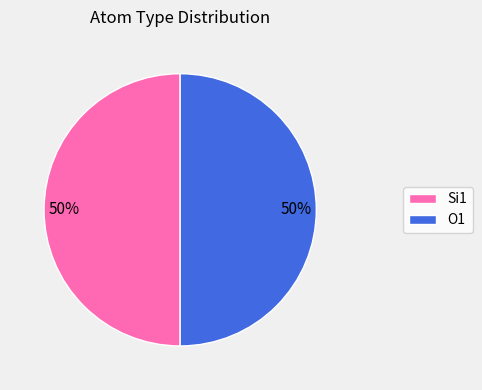

To the nearest percent, what is the average slice percentage?

50%